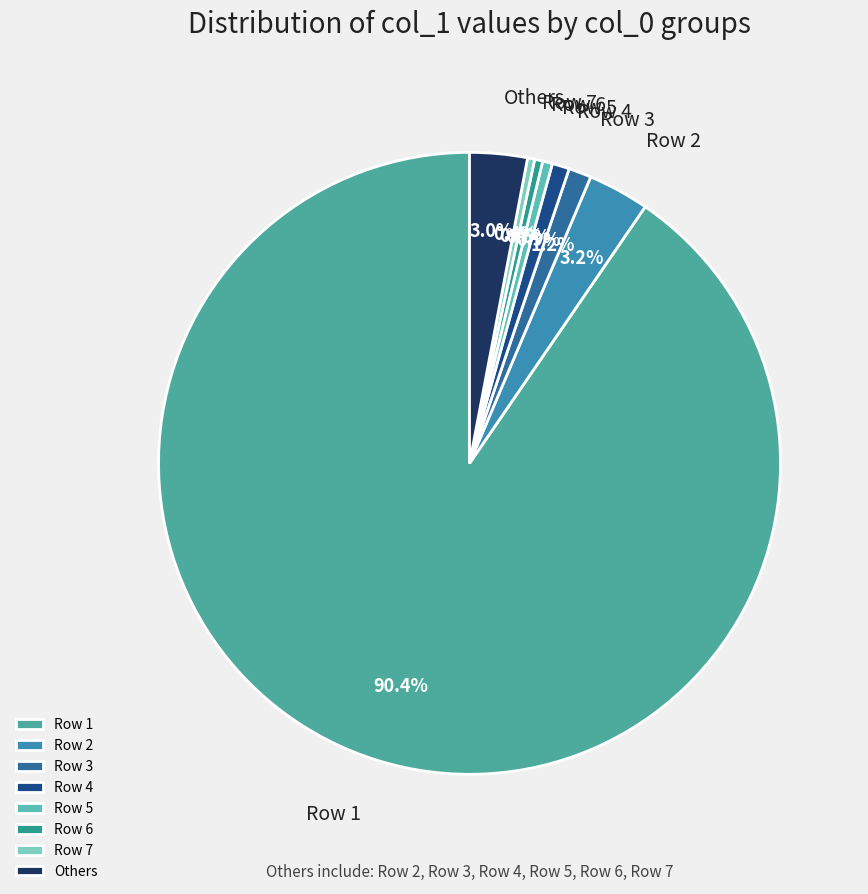

Is there a majority slice in this chart?

Yes